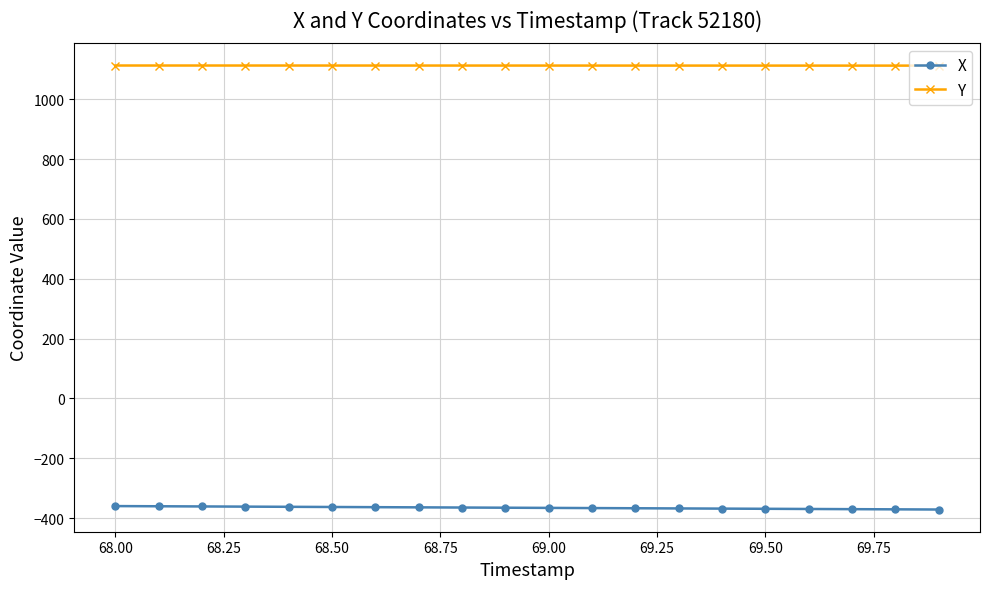

Rank the series by their average value, from lowest to highest.

X, Y